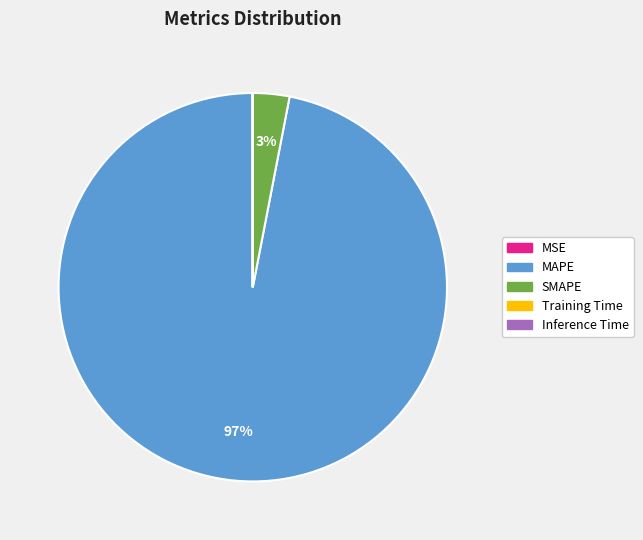

The SMAPE slice represents 11% of the pie. True or false?

False